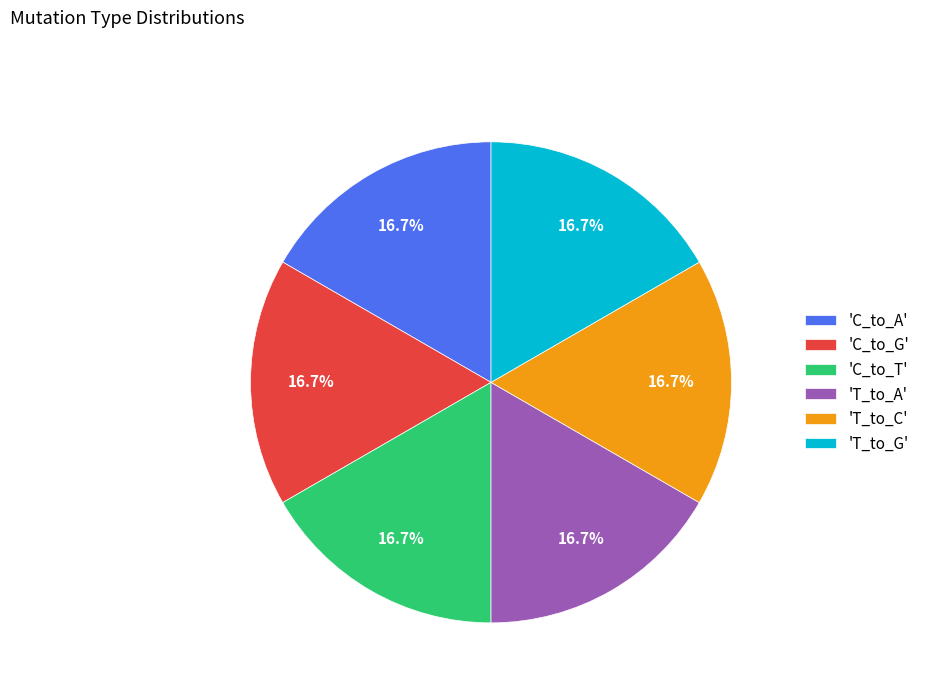

How many segments does this pie chart have?

6